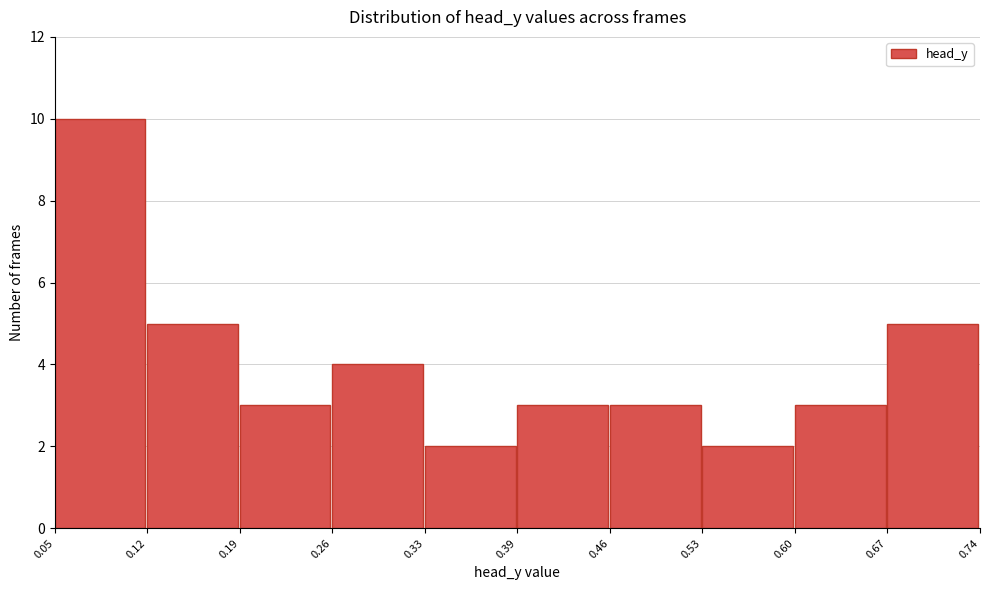

Reading left to right, transcribe this chart: for each bar, give the range it covers on the x-axis and its height. The values are not printed on the chart, so give them approximately, as read against the axis.

0.05 to 0.12: 10
0.12 to 0.19: 5
0.19 to 0.26: 3
0.26 to 0.33: 4
0.33 to 0.39: 2
0.39 to 0.46: 3
0.46 to 0.53: 3
0.53 to 0.60: 2
0.60 to 0.67: 3
0.67 to 0.74: 5